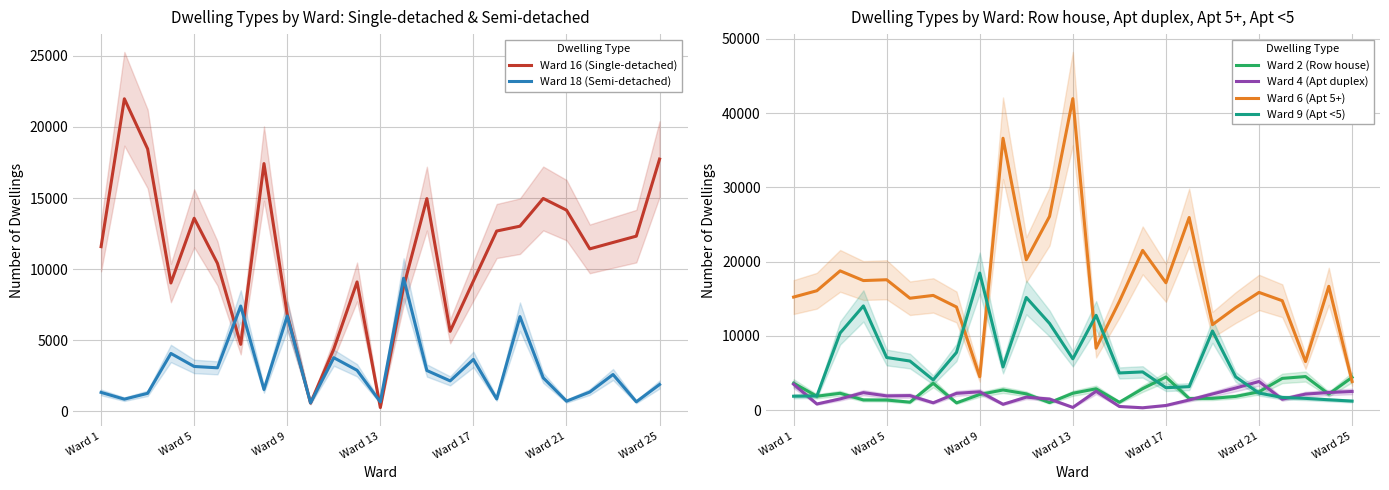

In Ward 16 (Single-detached), how many points are higher than both neighbors (excluding endpoints)?

6